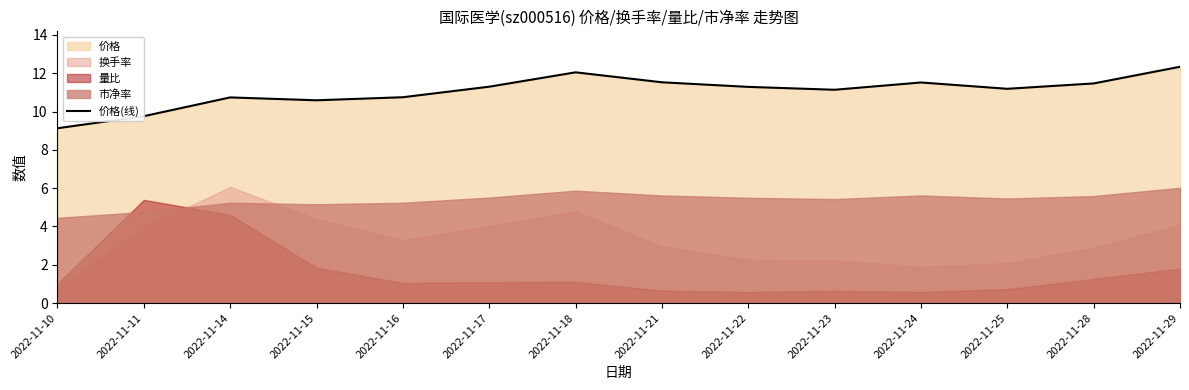

List the labels in order of value, smallest first.

2022-11-10, 2022-11-11, 2022-11-15, 2022-11-14, 2022-11-16, 2022-11-23, 2022-11-25, 2022-11-22, 2022-11-17, 2022-11-28, 2022-11-24, 2022-11-21, 2022-11-18, 2022-11-29